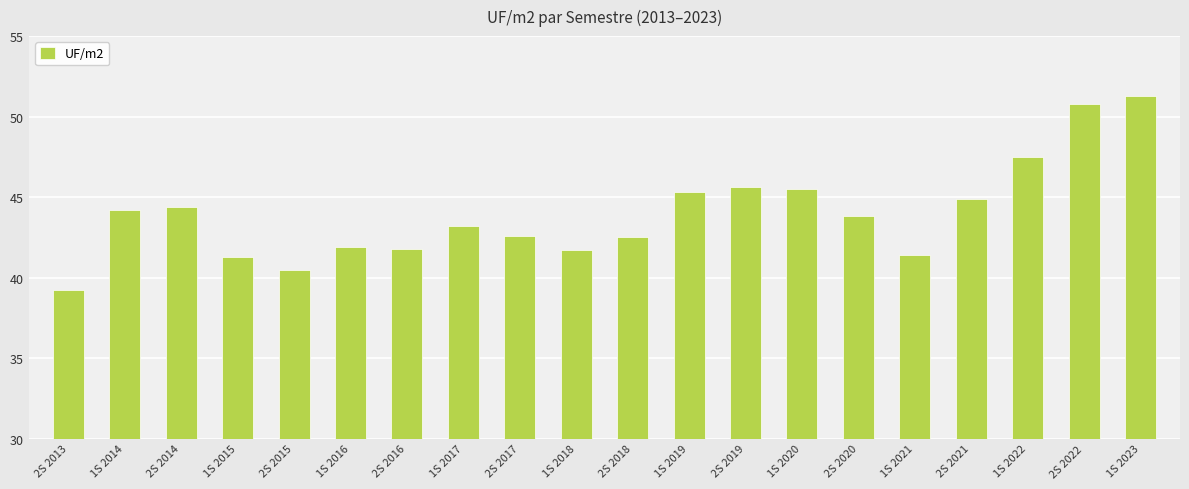

How many series are shown in this chart?

1